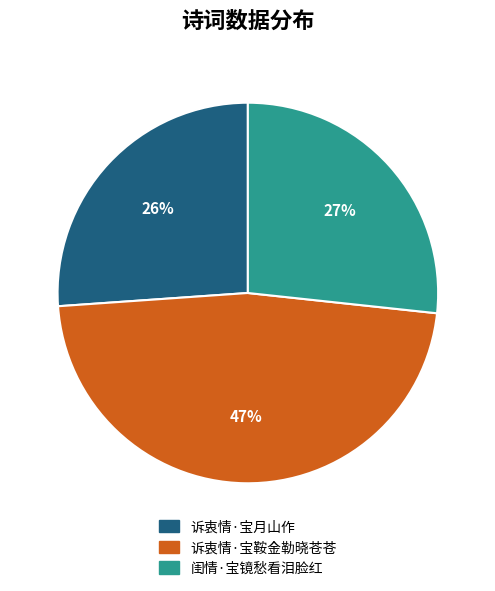

Does any single category account for the majority?

No